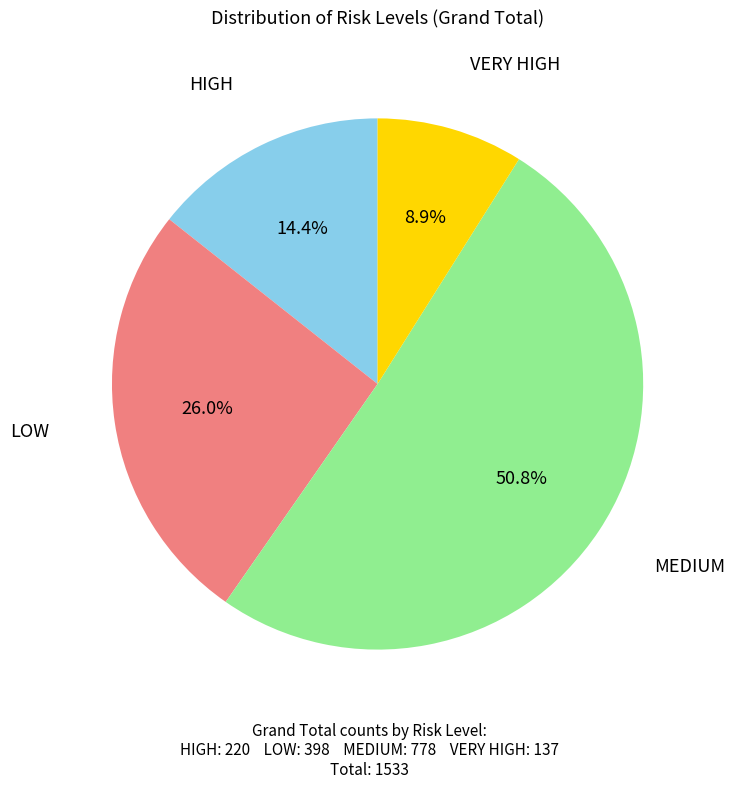

Is there any slice that represents more than half of the pie?

Yes